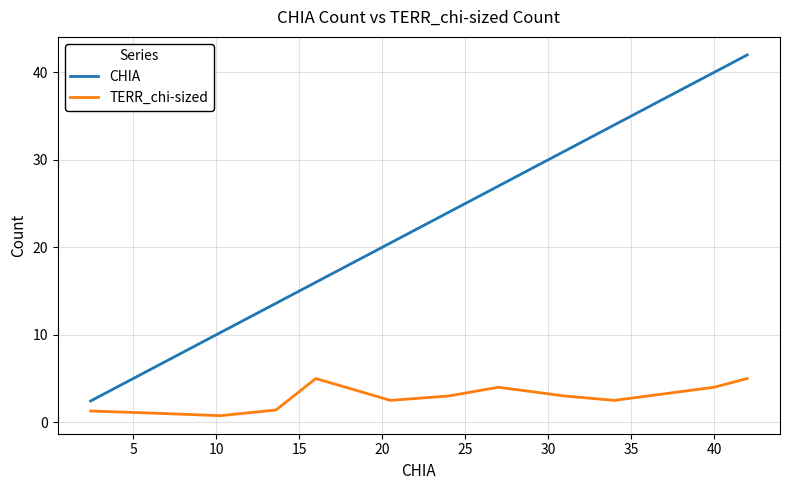

True or false: CHIA and TERR_chi-sized intersect in this chart.

False